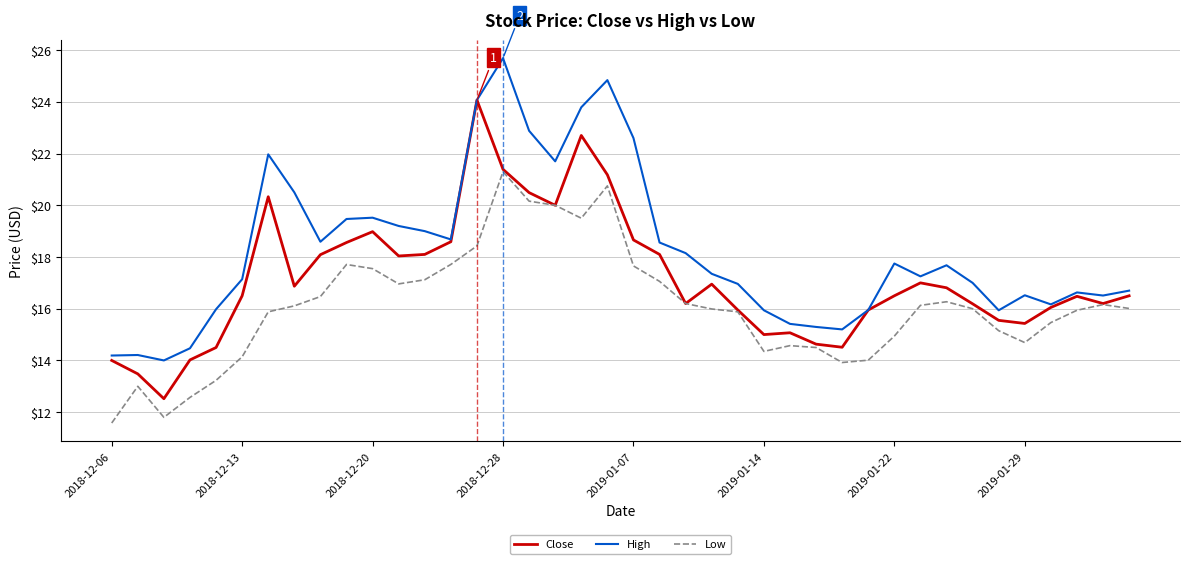

Which series has the largest total across all categories?

High